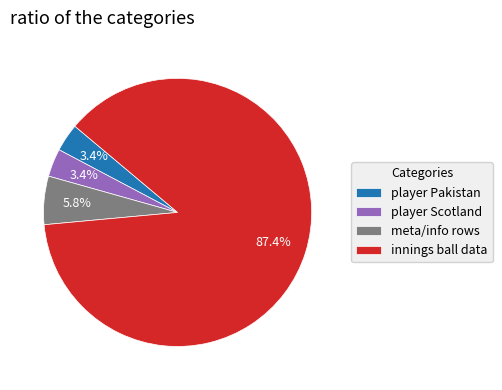

Between innings ball data and player Scotland, which is larger?

innings ball data